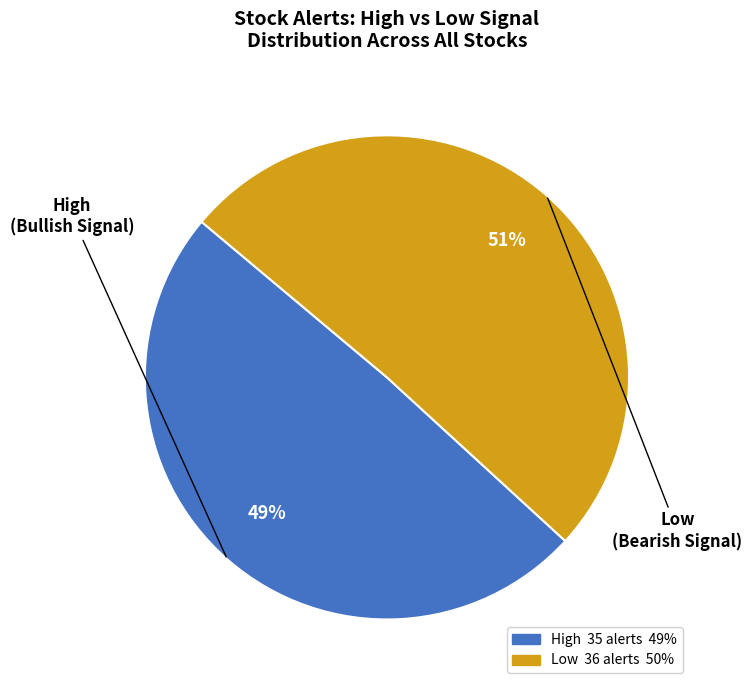

The Low slice represents 46% of the pie. True or false?

False